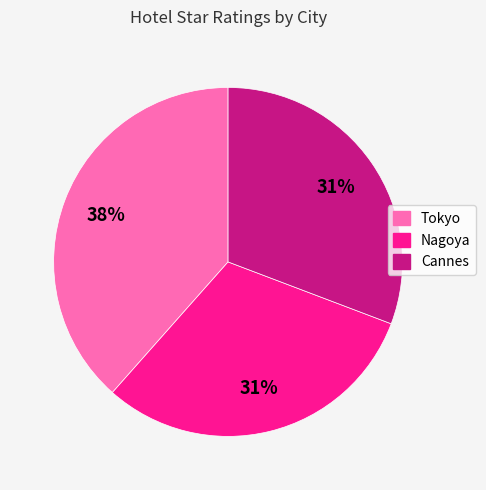

Do Tokyo and Cannes together represent more than half of the pie?

Yes